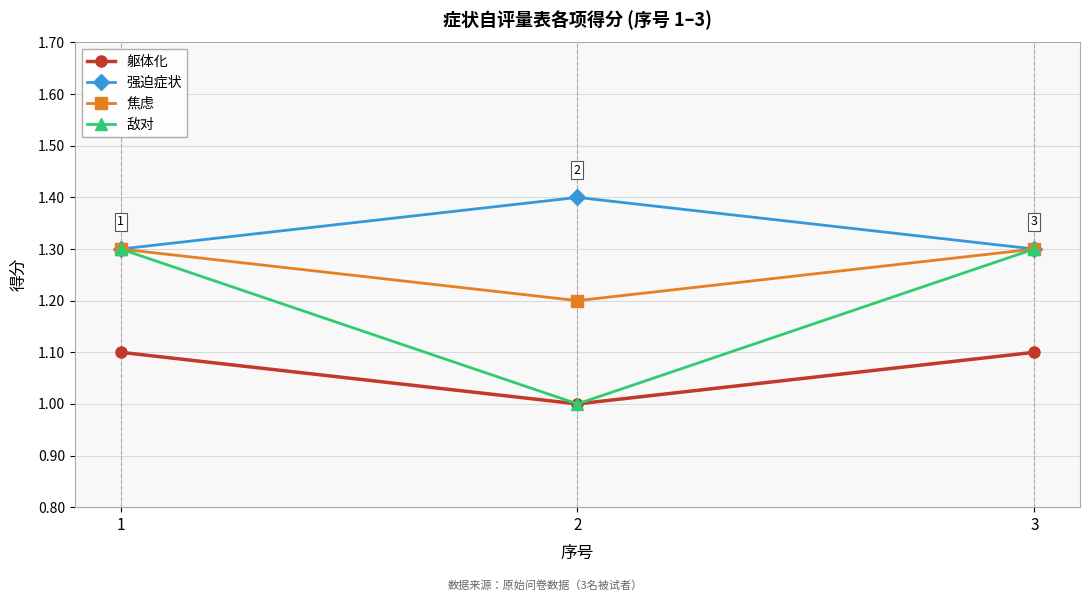

Rank the series by their average value, from highest to lowest.

强迫症状, 焦虑, 敌对, 躯体化